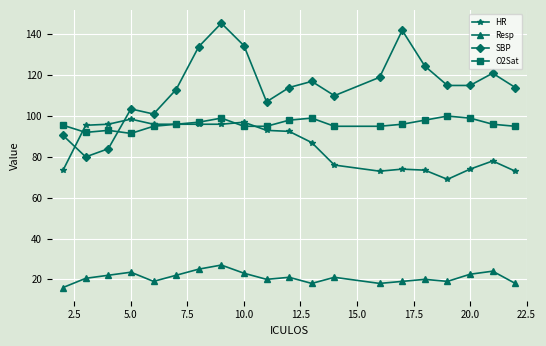

Rank the series by their maximum value, from highest to lowest.

SBP, O2Sat, HR, Resp